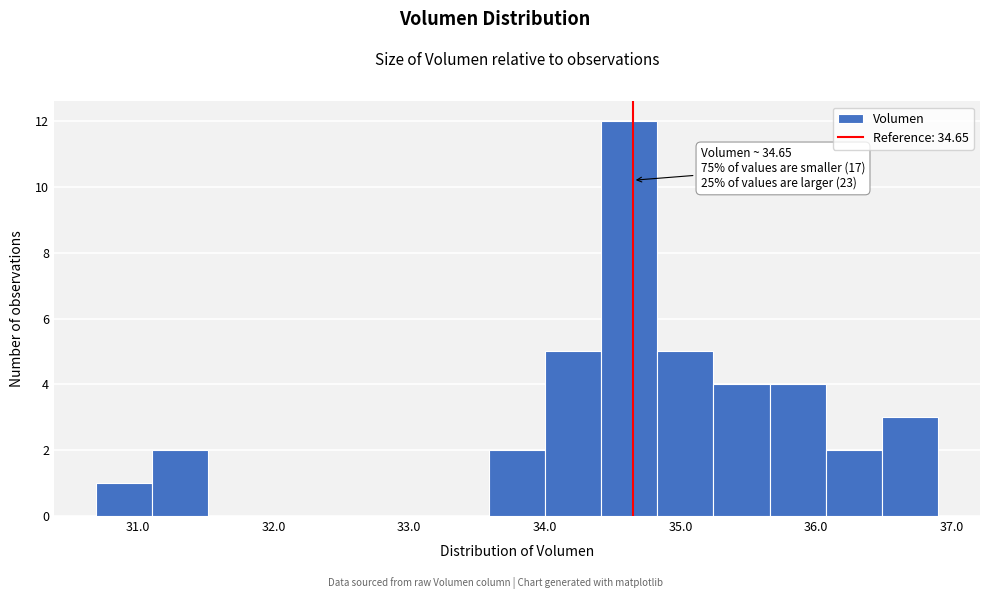

Over which range of the x-axis is the bar tallest?

34.4 to 34.8